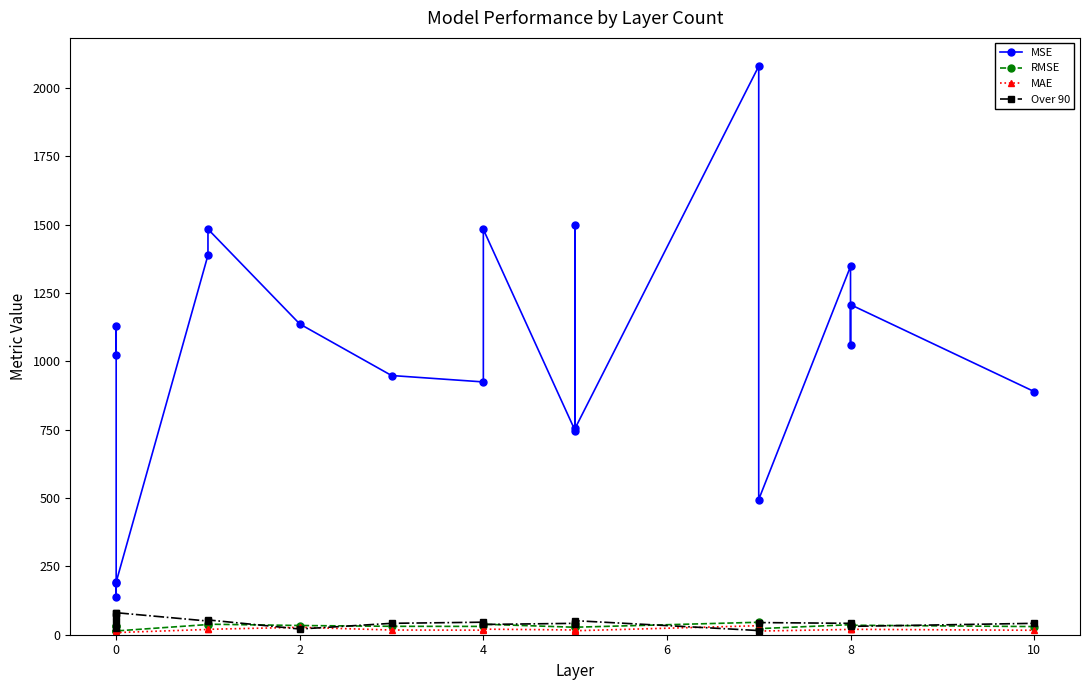

How many lines are shown in the chart?

4